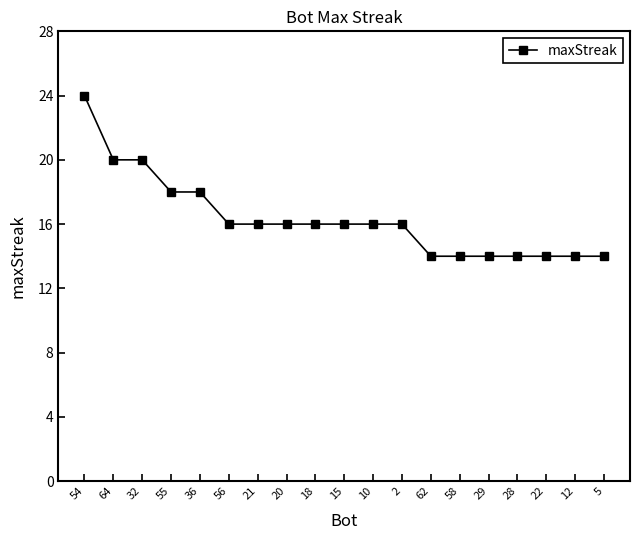

How many categories are shown in the chart?

19